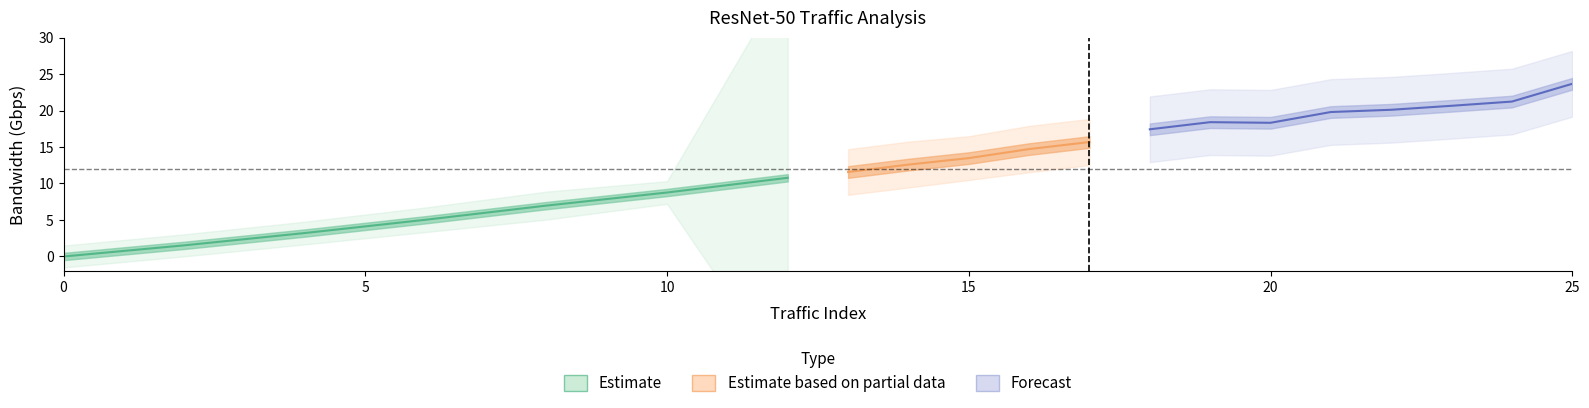

True or false: mean_traffic has more than 0 points higher than both neighbors.

True